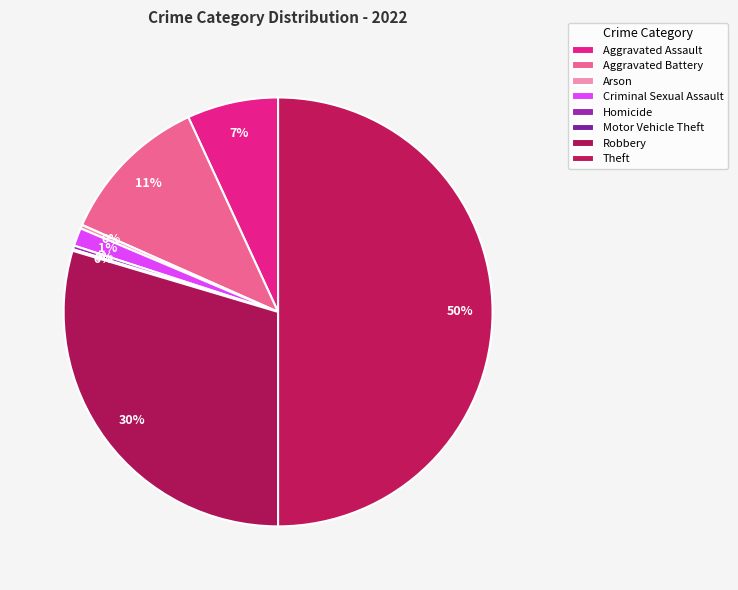

What is the change in value from Aggravated Assault to Arson?

-116